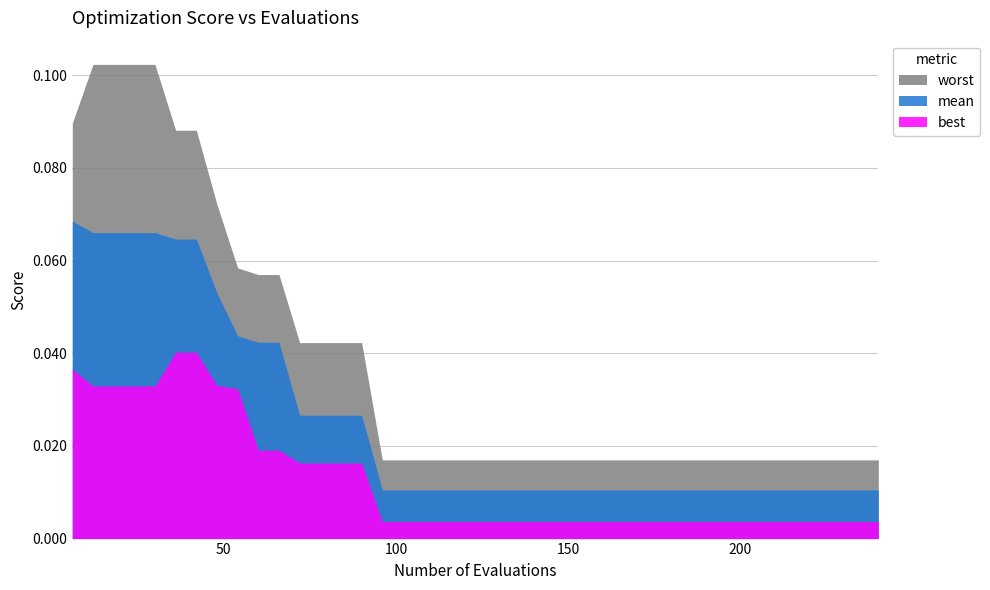

Between 25 and 26, which is larger?

25